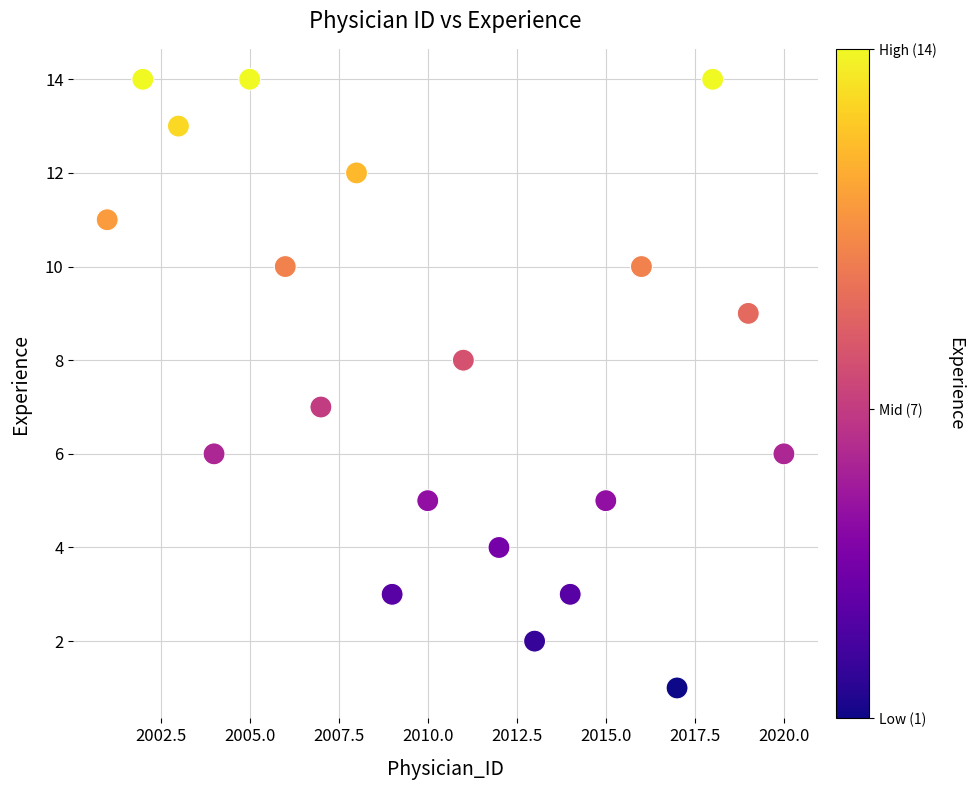

What is the range of X values (max minus min)?

19